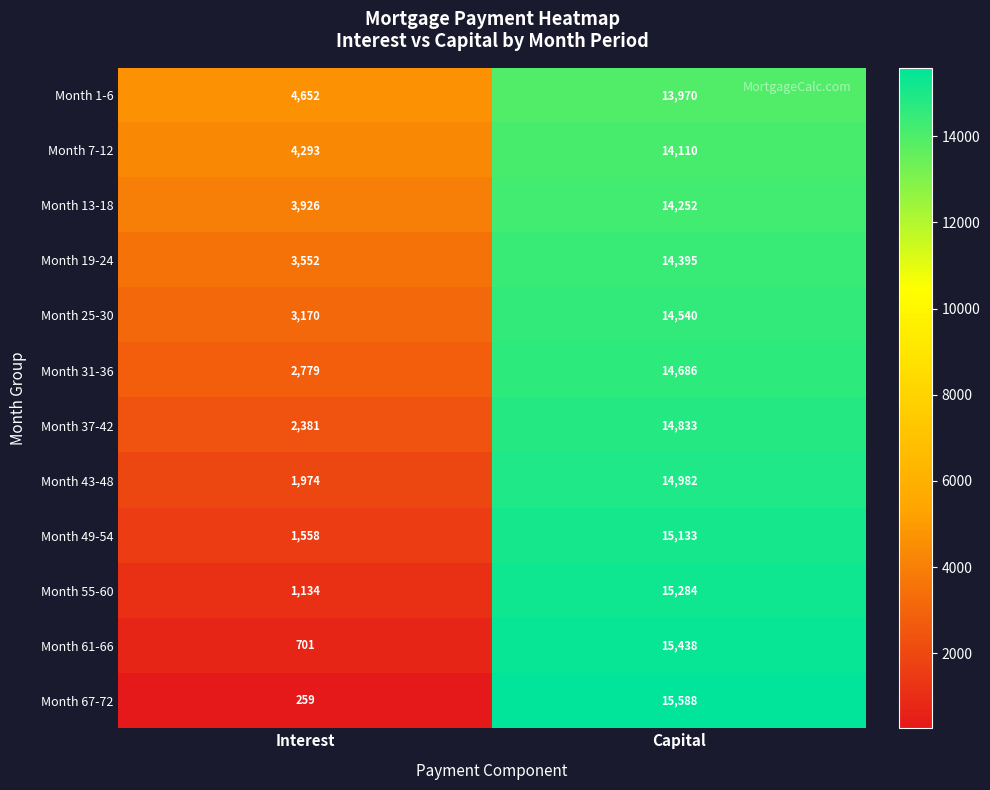

Rank the categories by Month 67-72 value from highest to lowest.

Capital, Interest